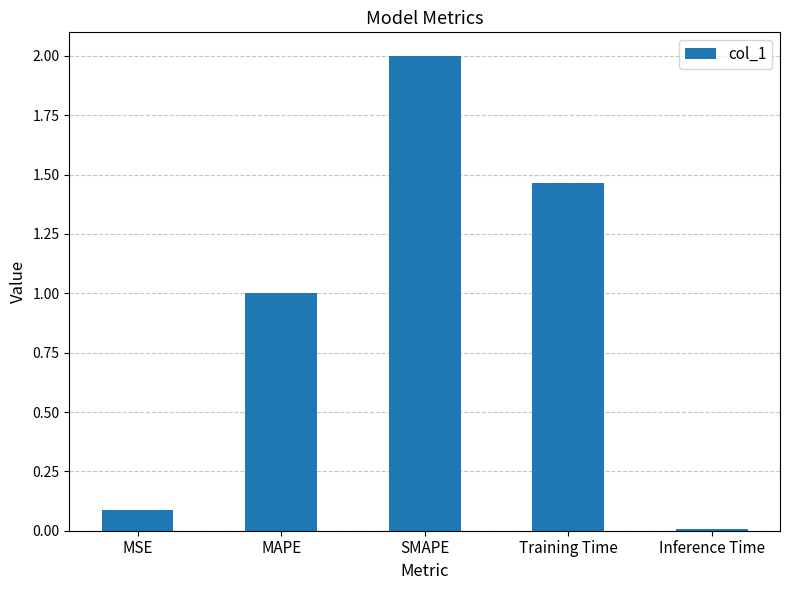

What is the average value?

0.9